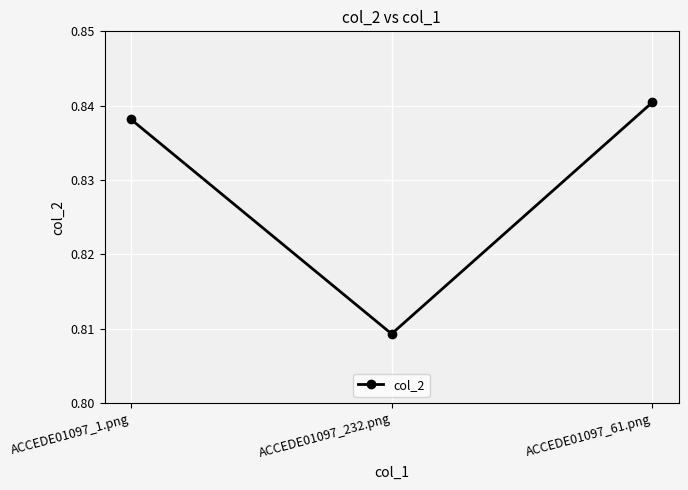

How many series are shown in this chart?

1